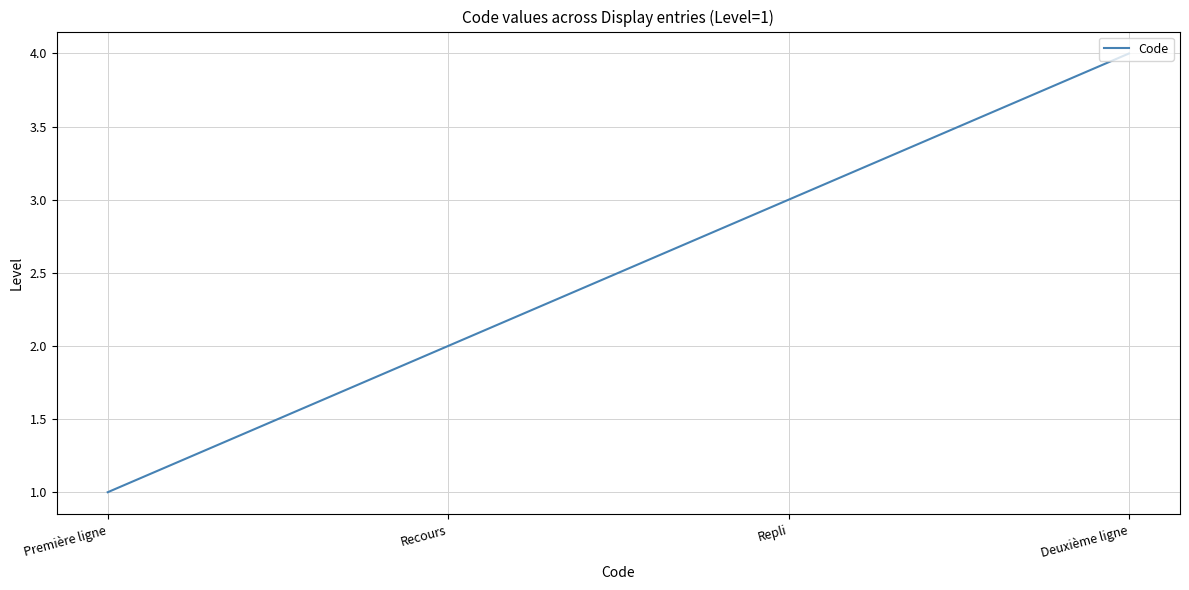

What is the difference between the maximum and second lowest values?

2